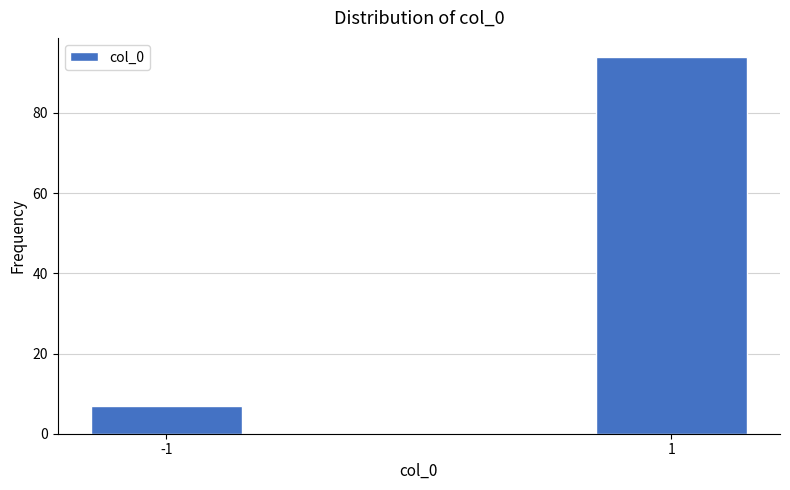

Reading right to left, extract all data points from this chart.

1=94	-1=7